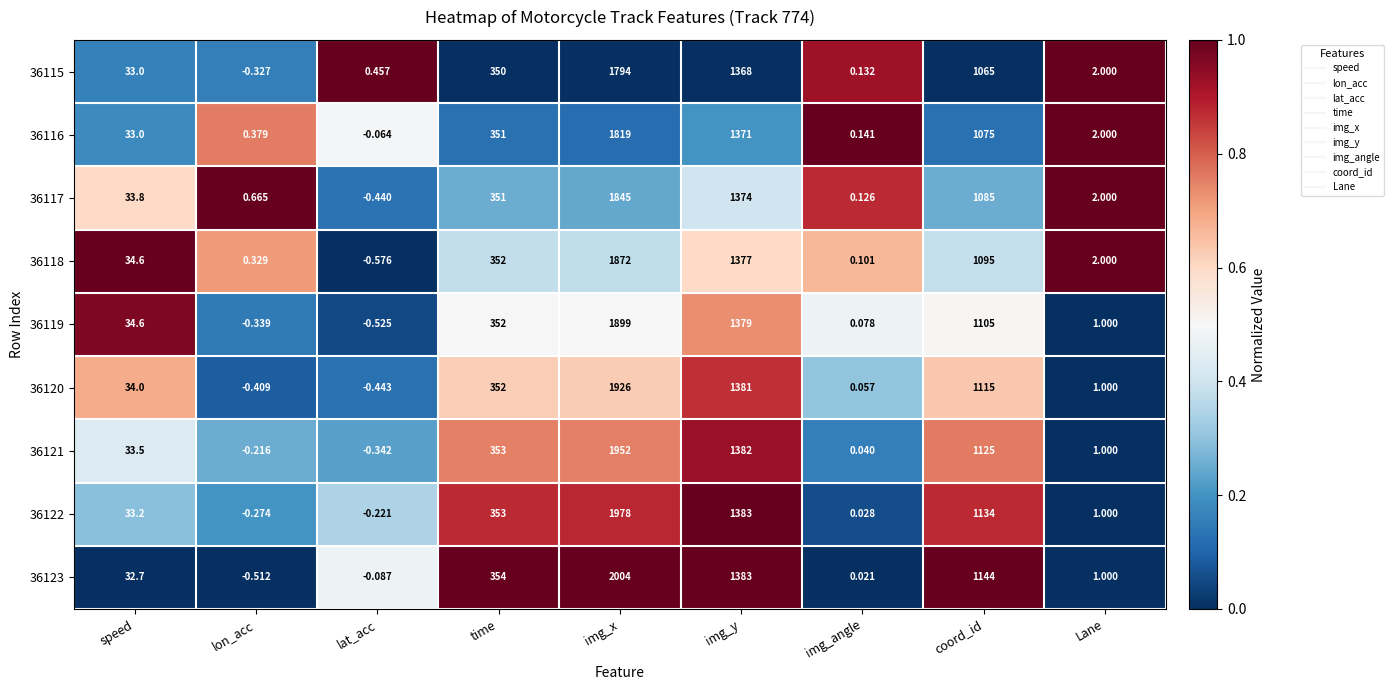

At how many categories does at least one series exceed 0?

9